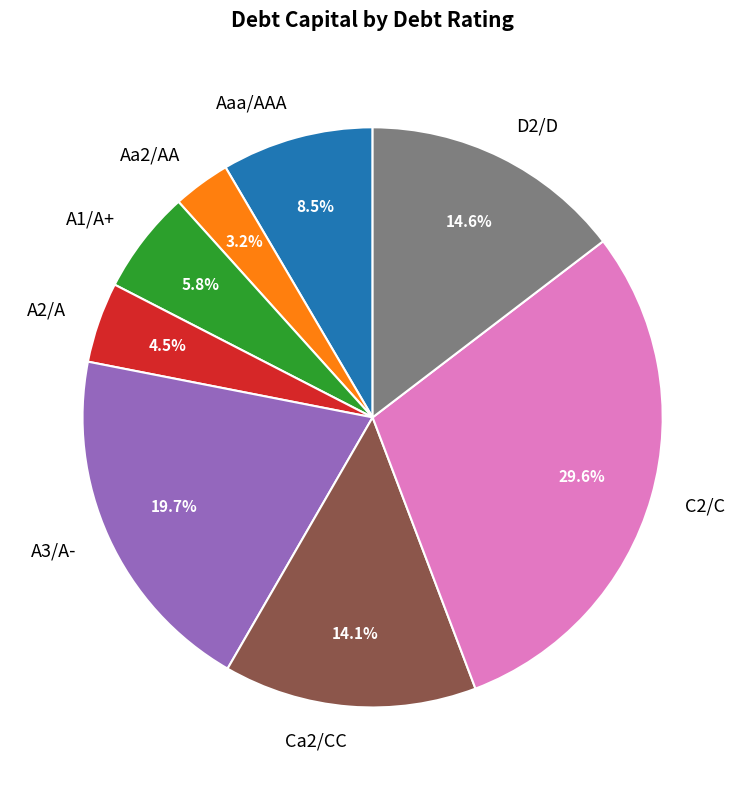

What is the smallest slice in the pie chart?

Aa2/AA